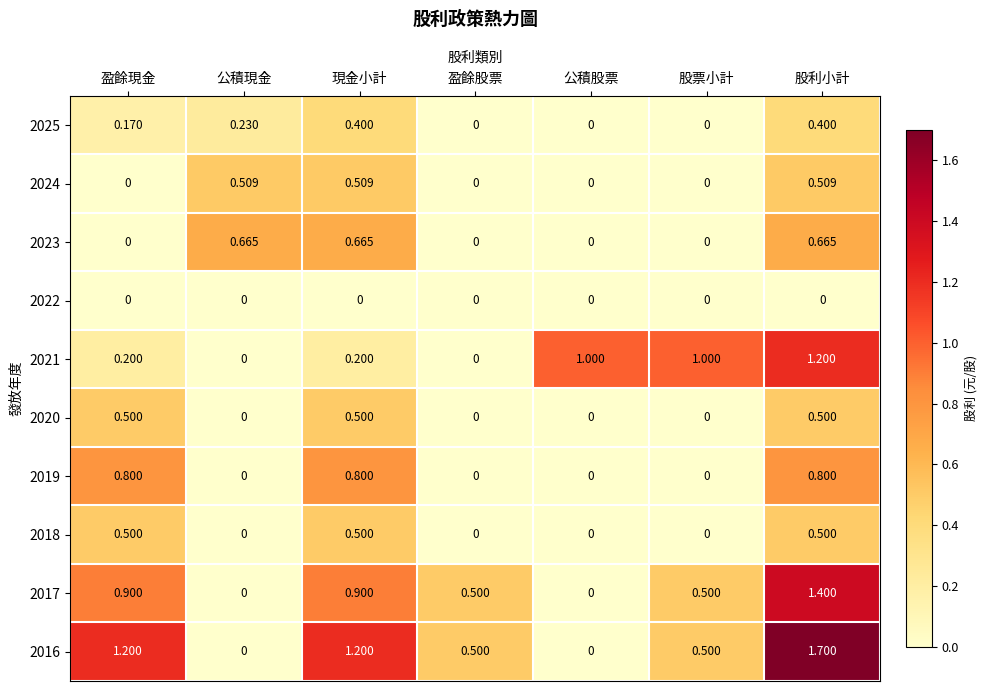

At which category is the sum across all series the highest?

股利小計